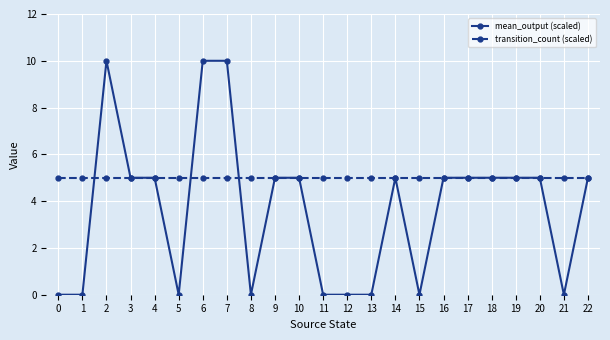

Reading left to right, extract all data points from this chart.

mean_output (scaled): 0=0	1=0	2=10	3=5	4=5	5=0	6=10	7=10	8=0	9=5	10=5	11=0	12=0	13=0	14=5	15=0	16=5	17=5	18=5	19=5	20=5	21=0	22=5
transition_count (scaled): 0=5	1=5	2=5	3=5	4=5	5=5	6=5	7=5	8=5	9=5	10=5	11=5	12=5	13=5	14=5	15=5	16=5	17=5	18=5	19=5	20=5	21=5	22=5